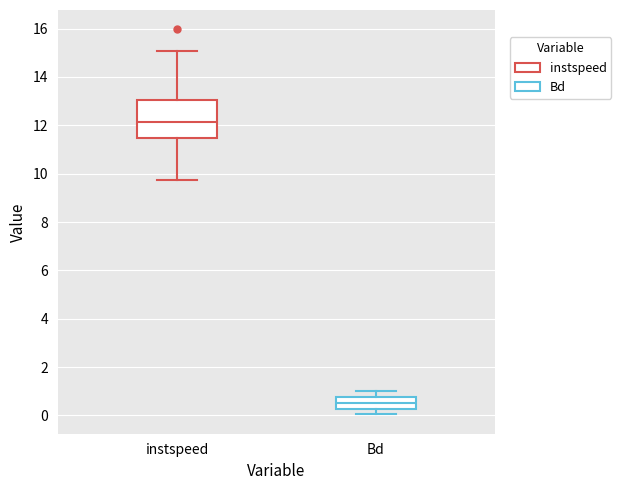

Which box has the highest median line?

instspeed